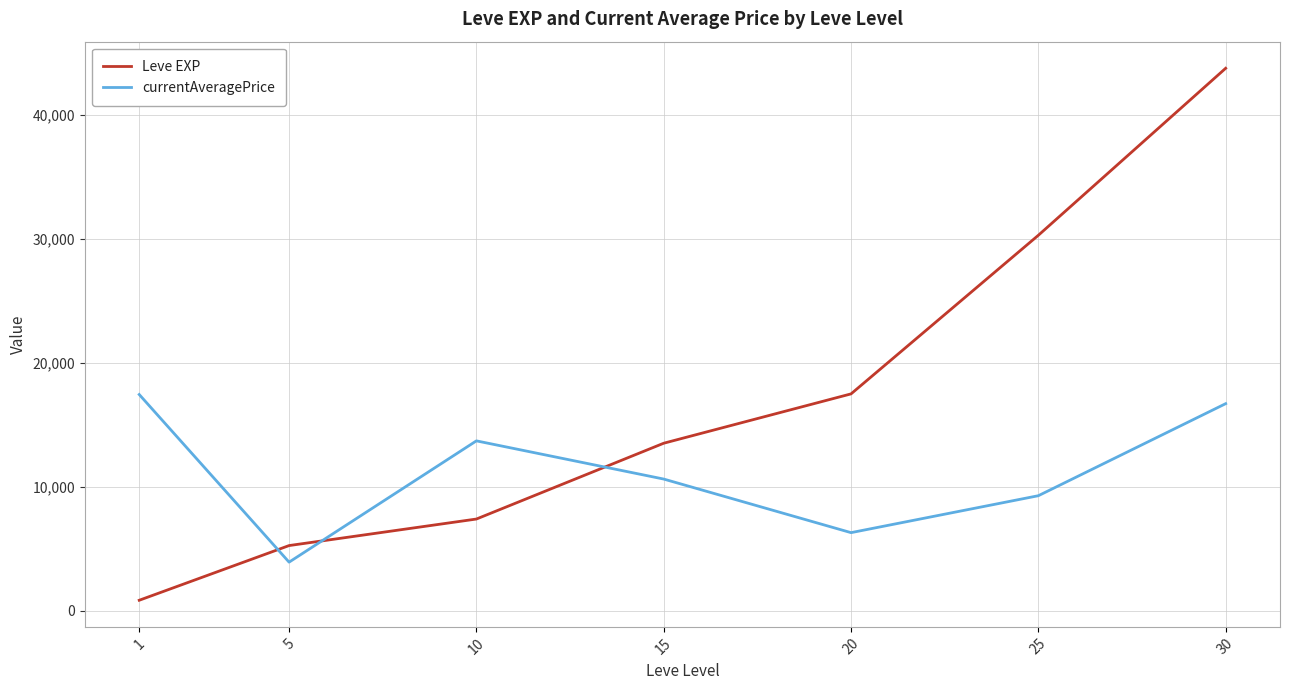

The value of currentAveragePrice at 5 is 3924.9. True or false?

True